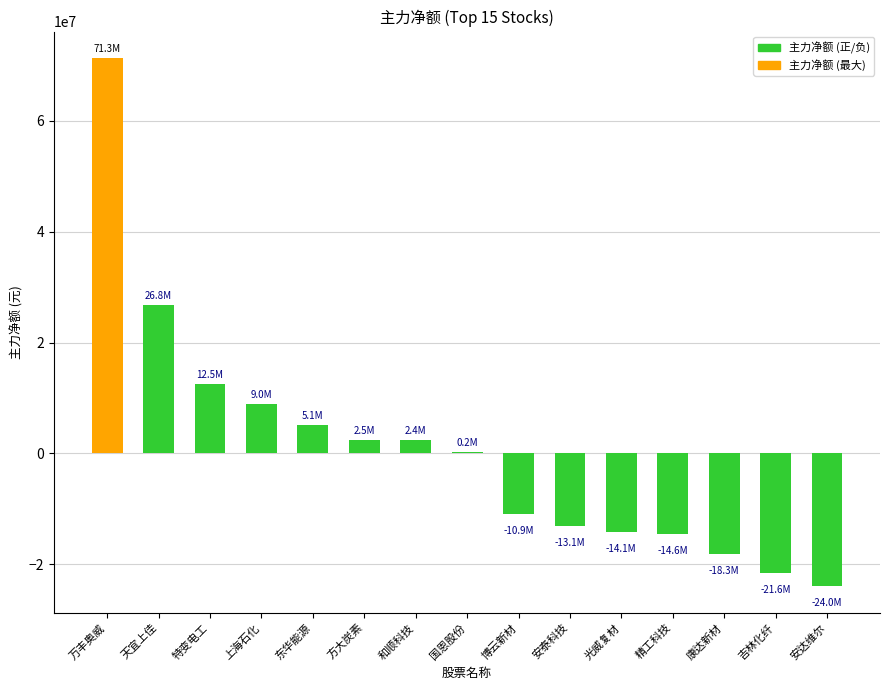

What is the change in value from 方大炭素 to 安达维尔?

-26469628